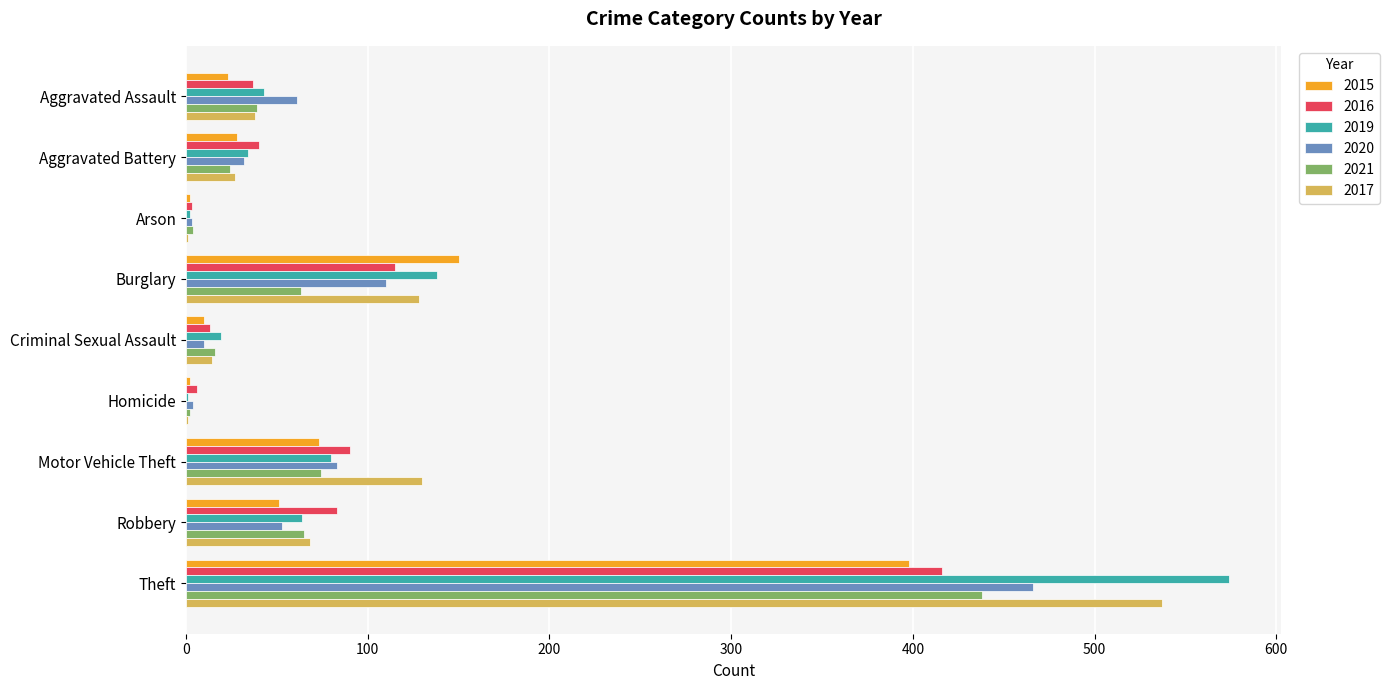

Count the number of categories in the chart.

9